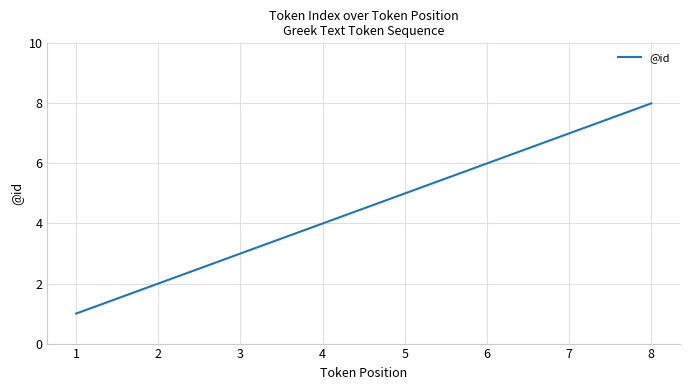

The value at 7 is 2. True or false?

False